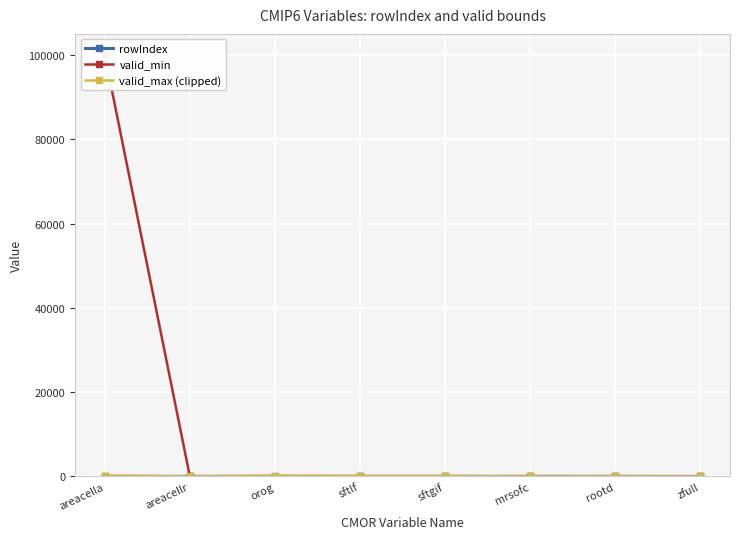

Which series has the largest total across all categories?

valid_min